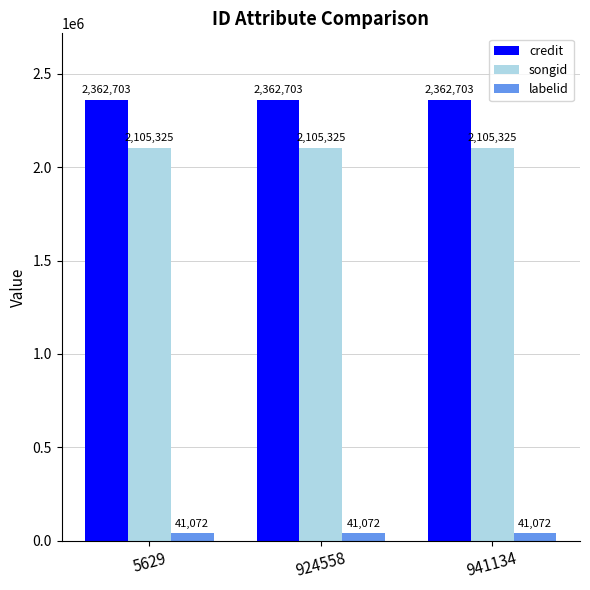

Reading left to right, list all the values displayed in this chart.

credit: 5629=2362703	924558=2362703	941134=2362703
songid: 5629=2105325	924558=2105325	941134=2105325
labelid: 5629=41072	924558=41072	941134=41072